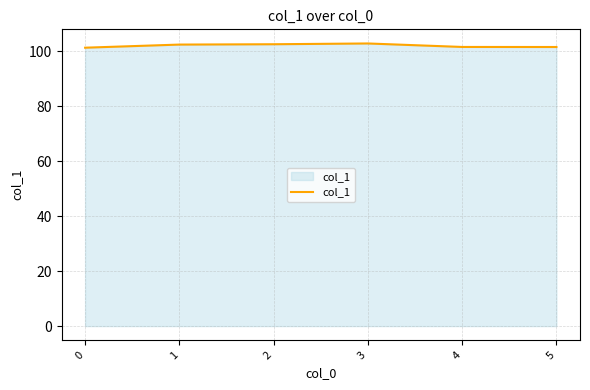

The value at 4 is 176.3. True or false?

False